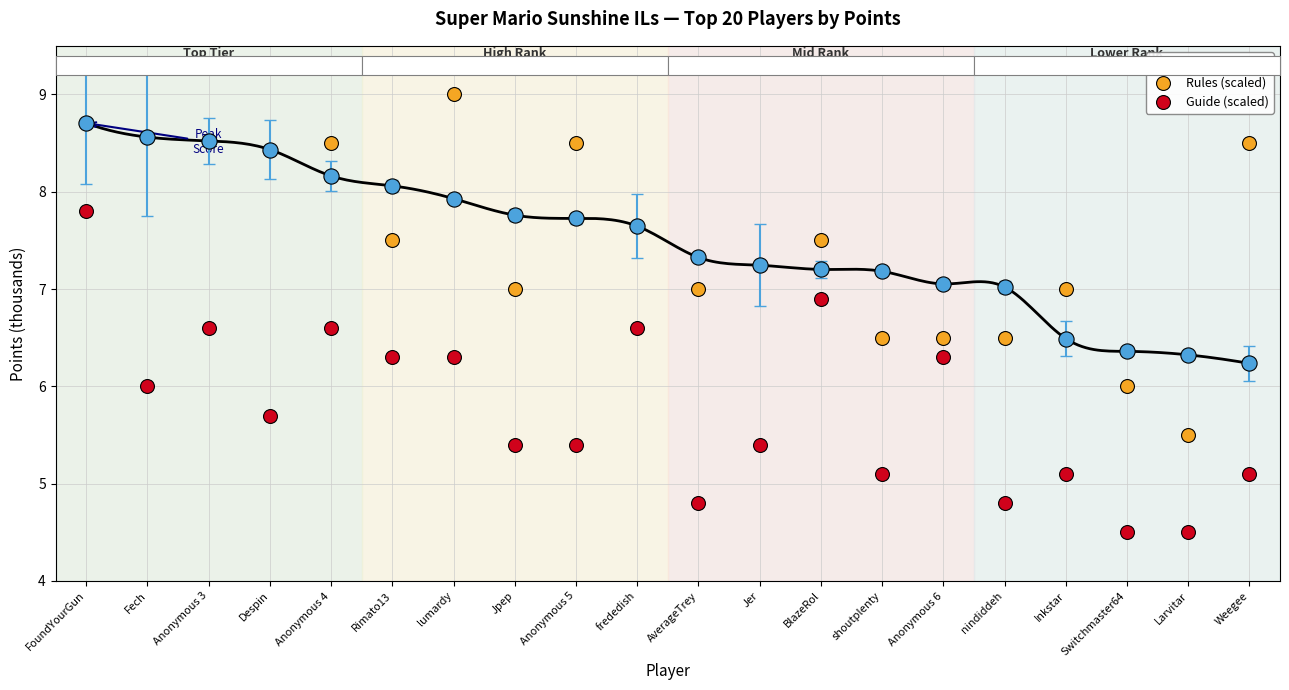

At how many categories does at least one series exceed 4?

20